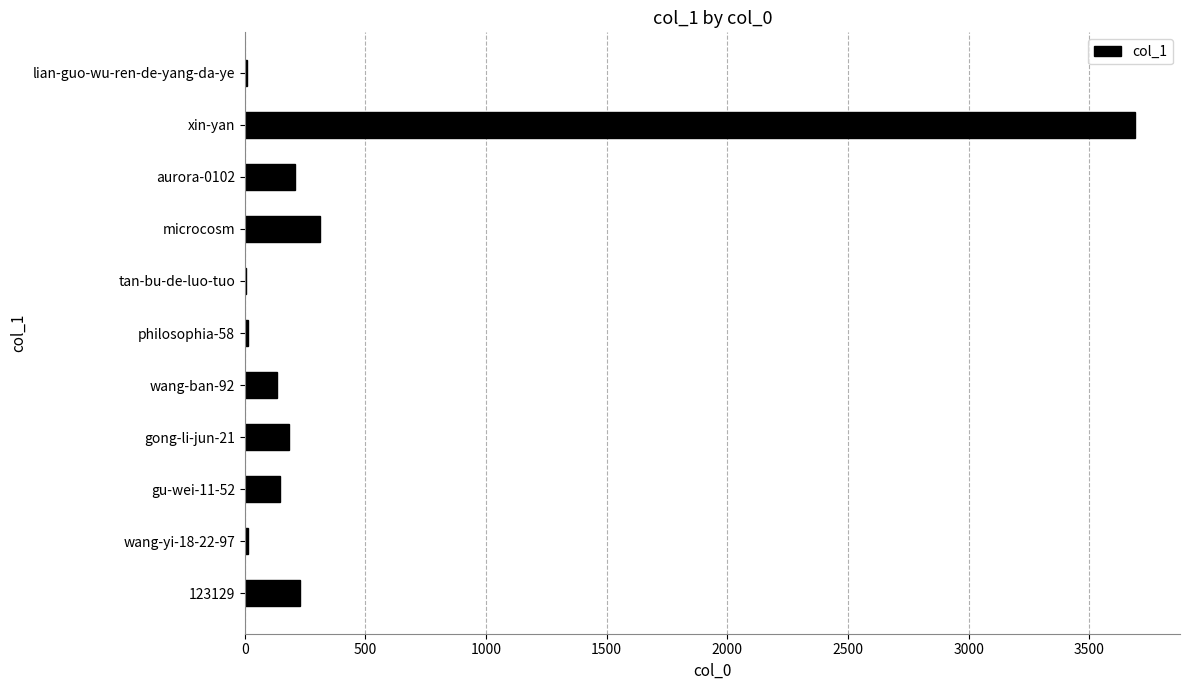

At which label is the value closest to 1847?

microcosm